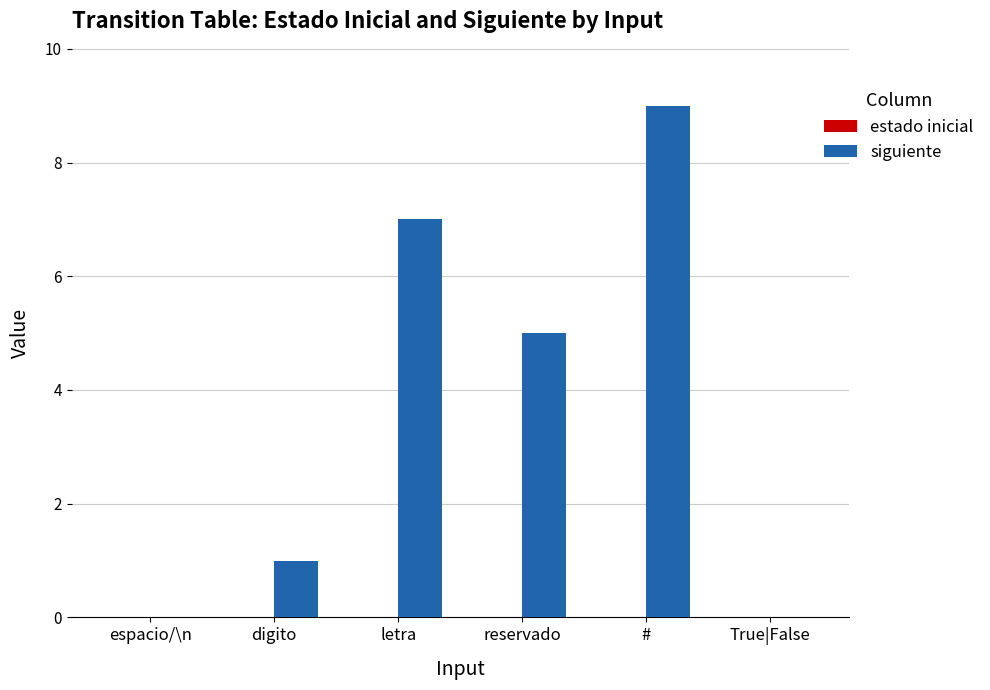

Reading right to left, transcribe all the data shown in this chart.

True|False=0	#=9	reservado=5	letra=7	digito=1	espacio/\n=0